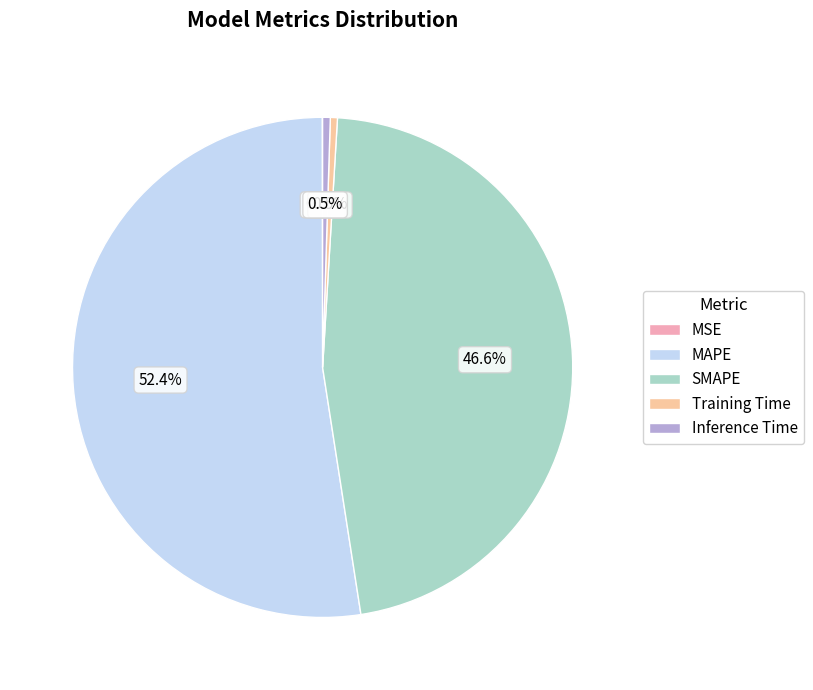

To the nearest percent, what is the average slice percentage?

20%